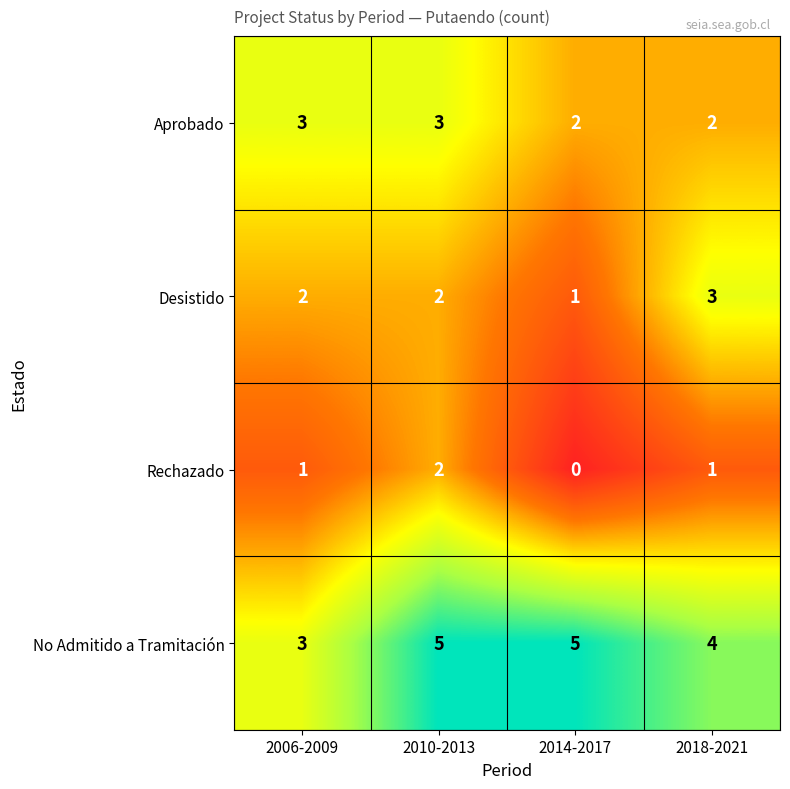

What is the greatest value displayed?

5